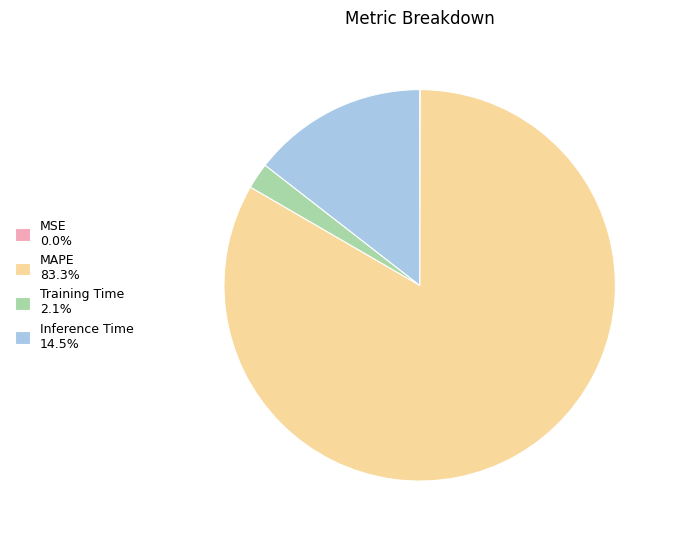

Do MAPE 83.3% and Inference Time 14.5% together represent more than half of the pie?

Yes